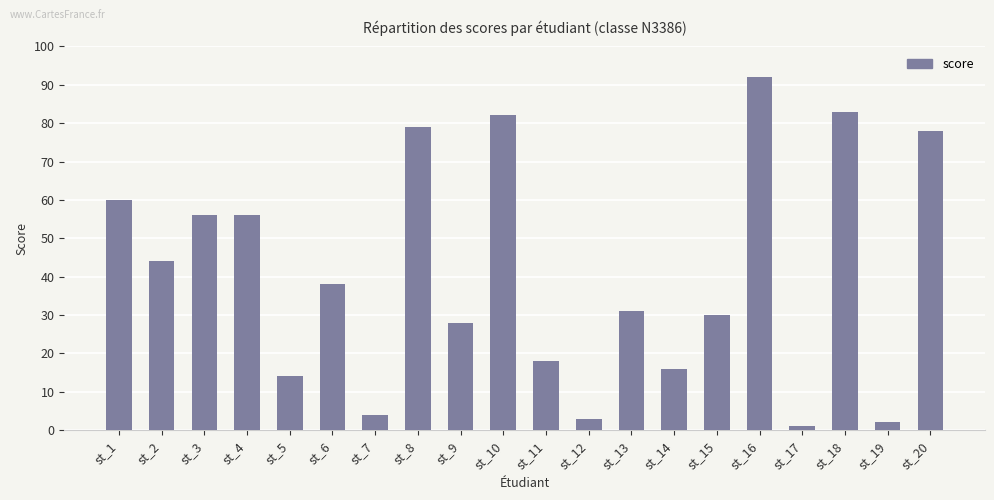

At which label is the value closest to 46?

st_2